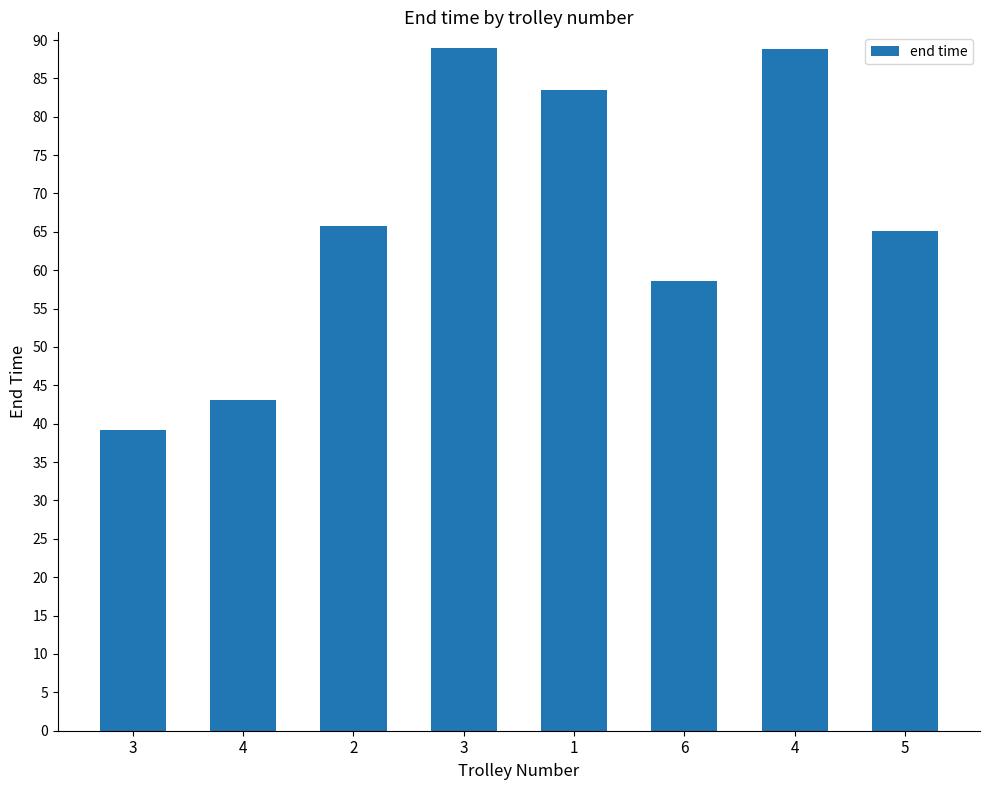

List the labels in order of value, largest first.

3, 4, 1, 2, 5, 6, 4, 3